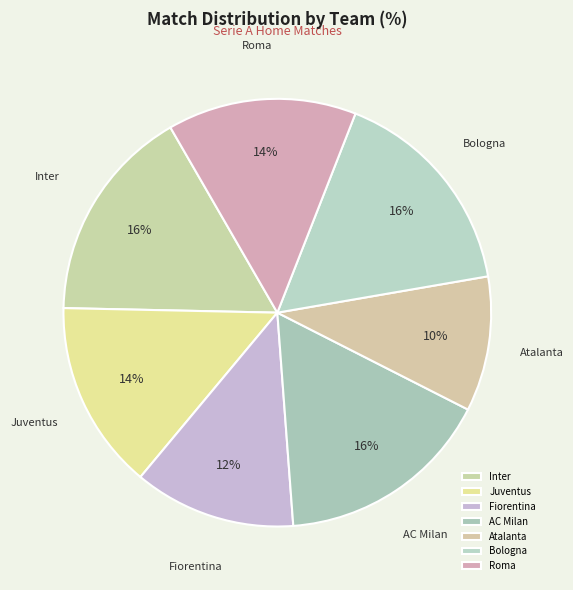

To the nearest percent, what is the combined percentage of Atalanta and Roma?

24%